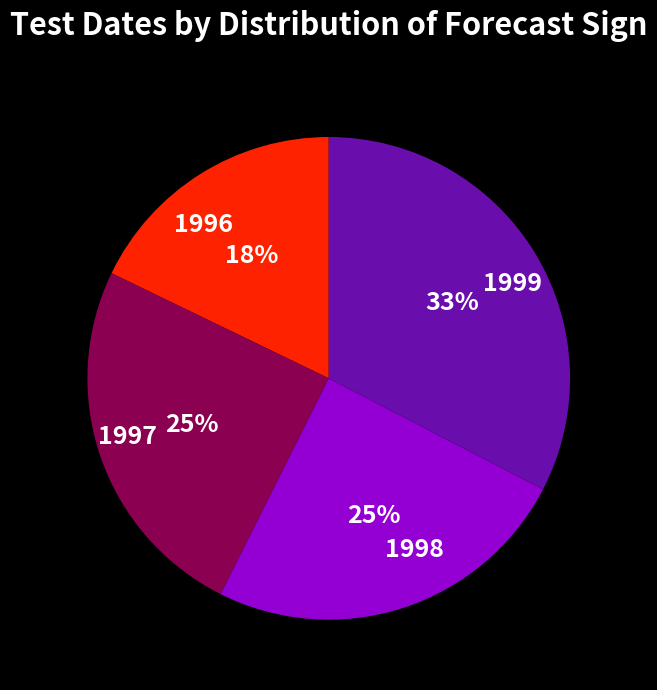

What percentage is the 1999 slice, to the nearest percent?

33%